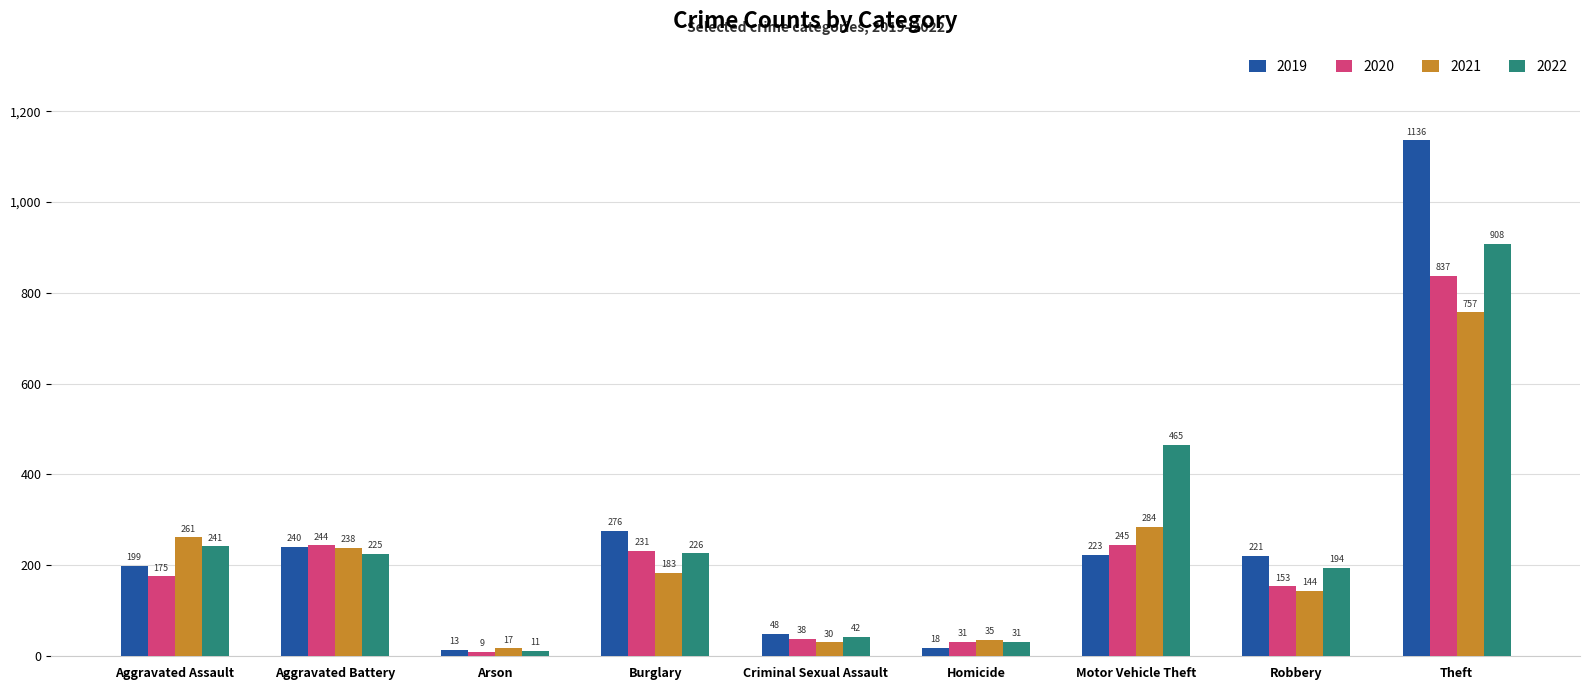

Are the bars horizontal?

No